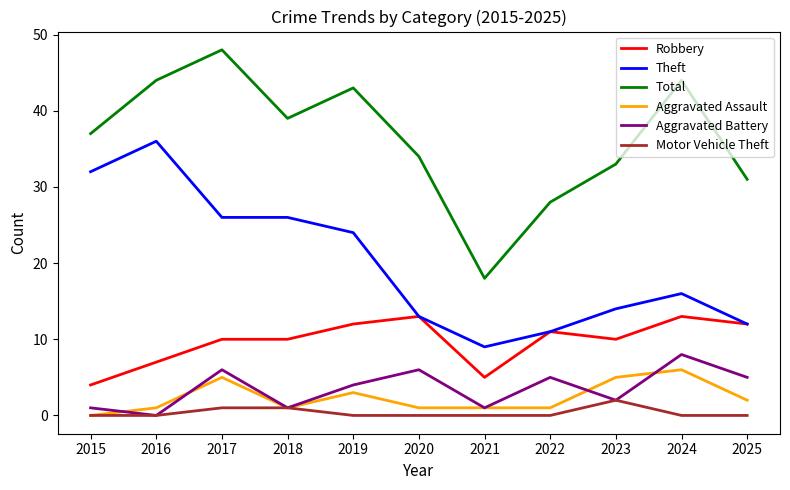

At how many categories does at least one series exceed 35?

6